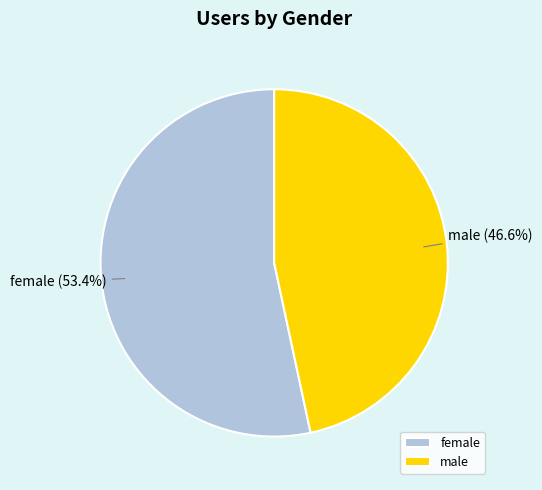

Is male the majority of the pie?

No